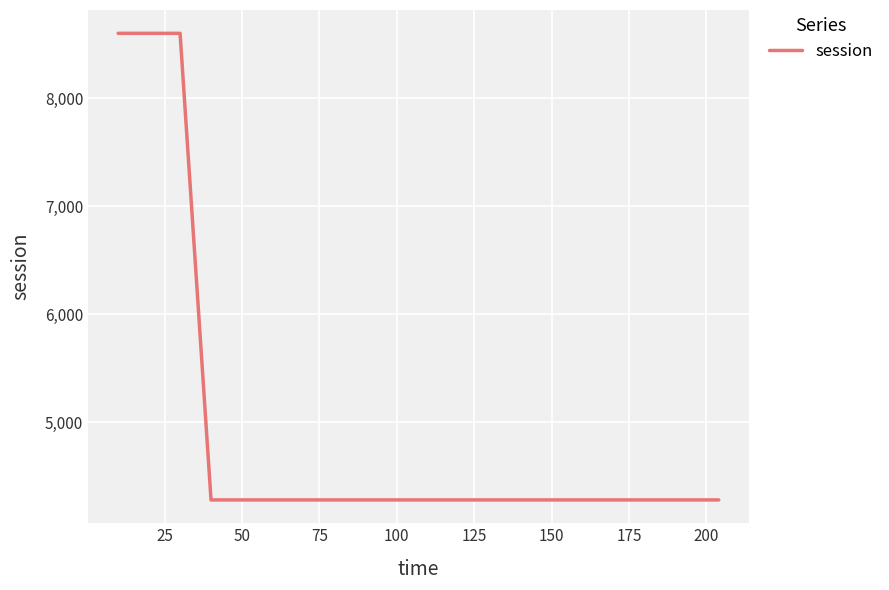

What is the difference between the maximum and minimum values?

4321.8